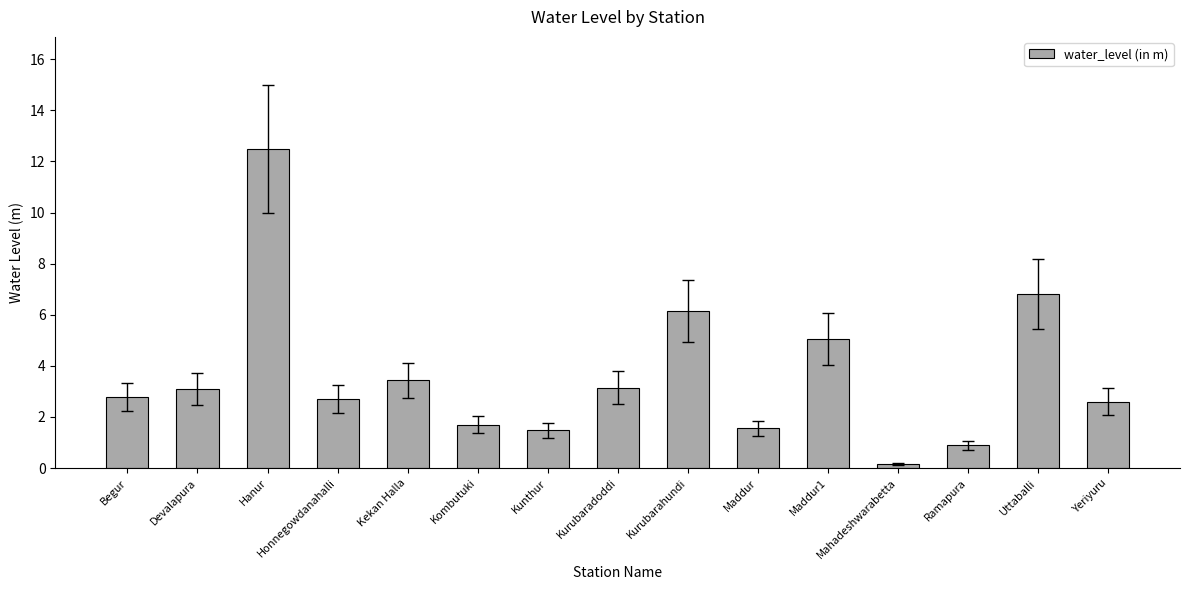

True or false: the data shows 0.9 at Kurubaradoddi.

False